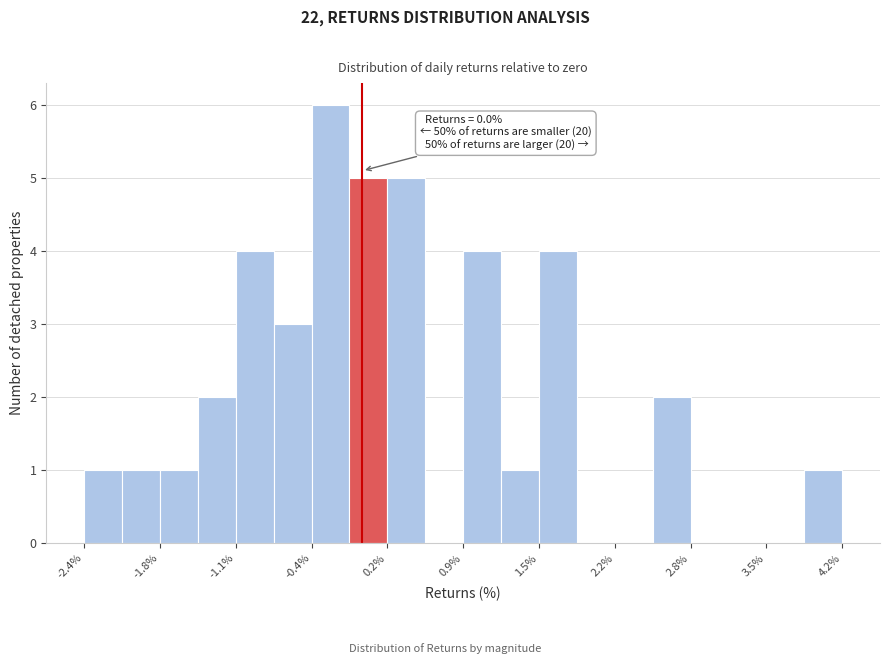

Read against the x-axis, roughly where is the centre of the tallest bar?

-0.3